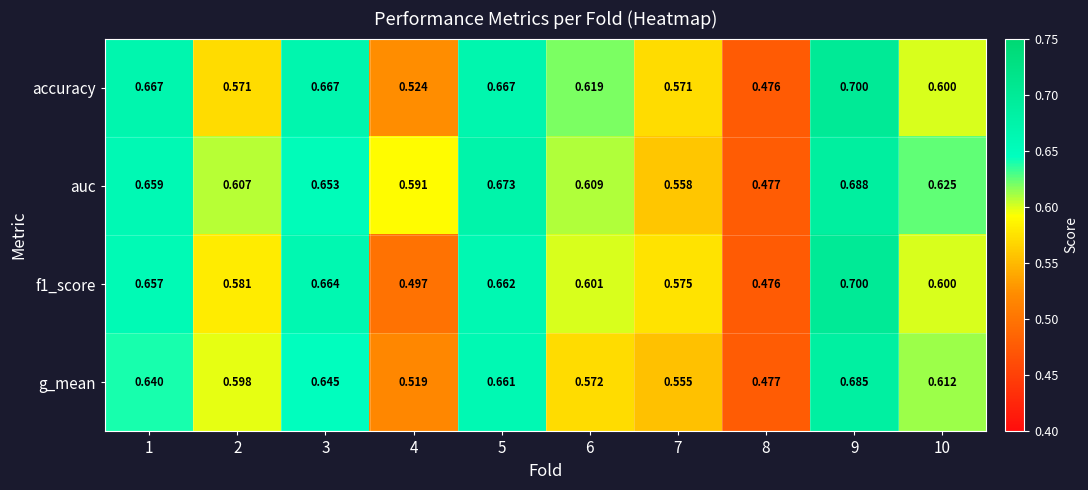

At how many categories does at least one series exceed 0?

10